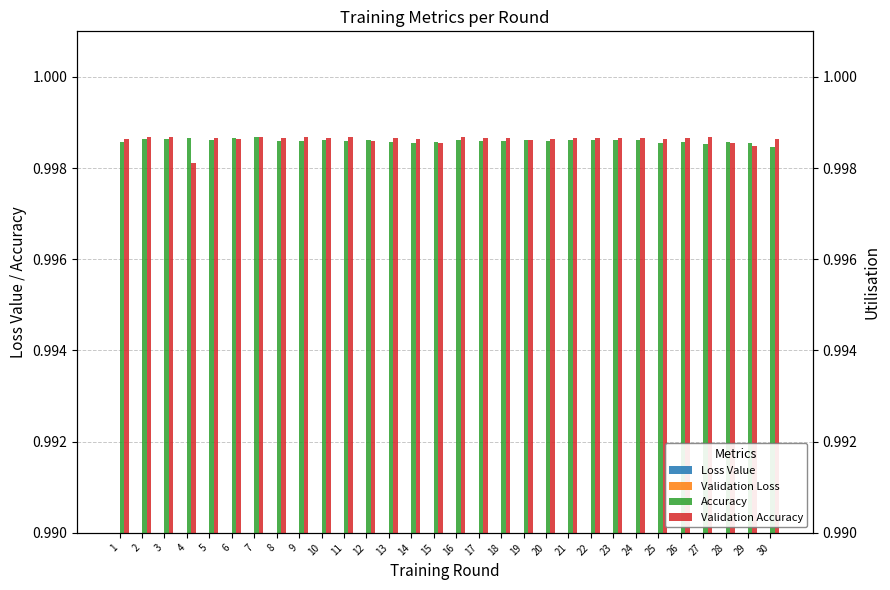

Between 4 and 26, which is larger?

26